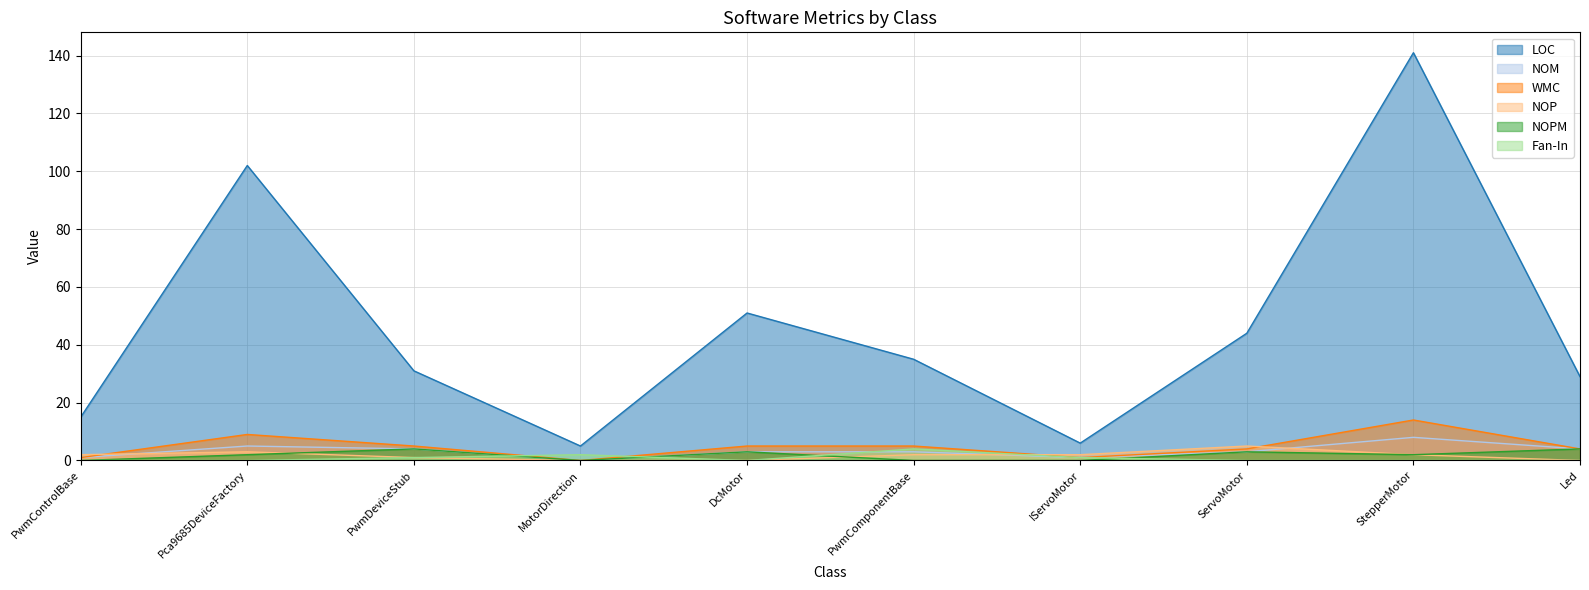

Rank the series at Pca9685DeviceFactory from lowest to highest value.

Fan-In, NOPM, NOP, NOM, WMC, LOC